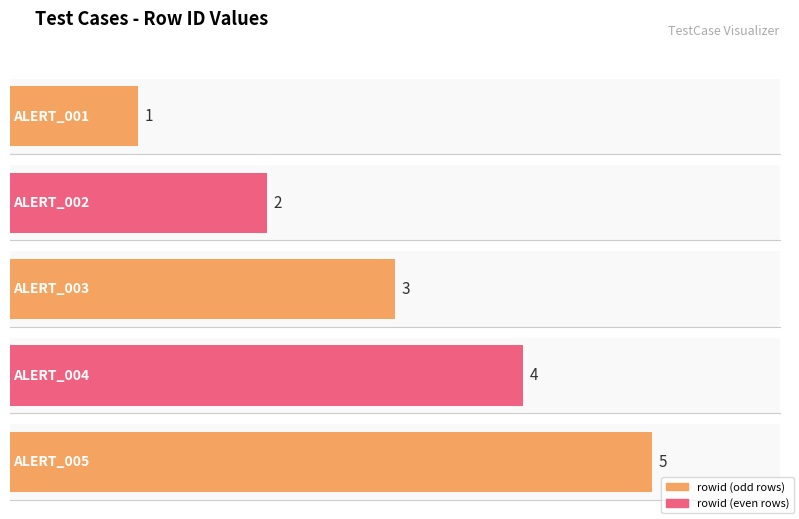

Reading left to right, transcribe all the data shown in this chart.

ALERT_001=1	ALERT_002=2	ALERT_003=3	ALERT_004=4	ALERT_005=5